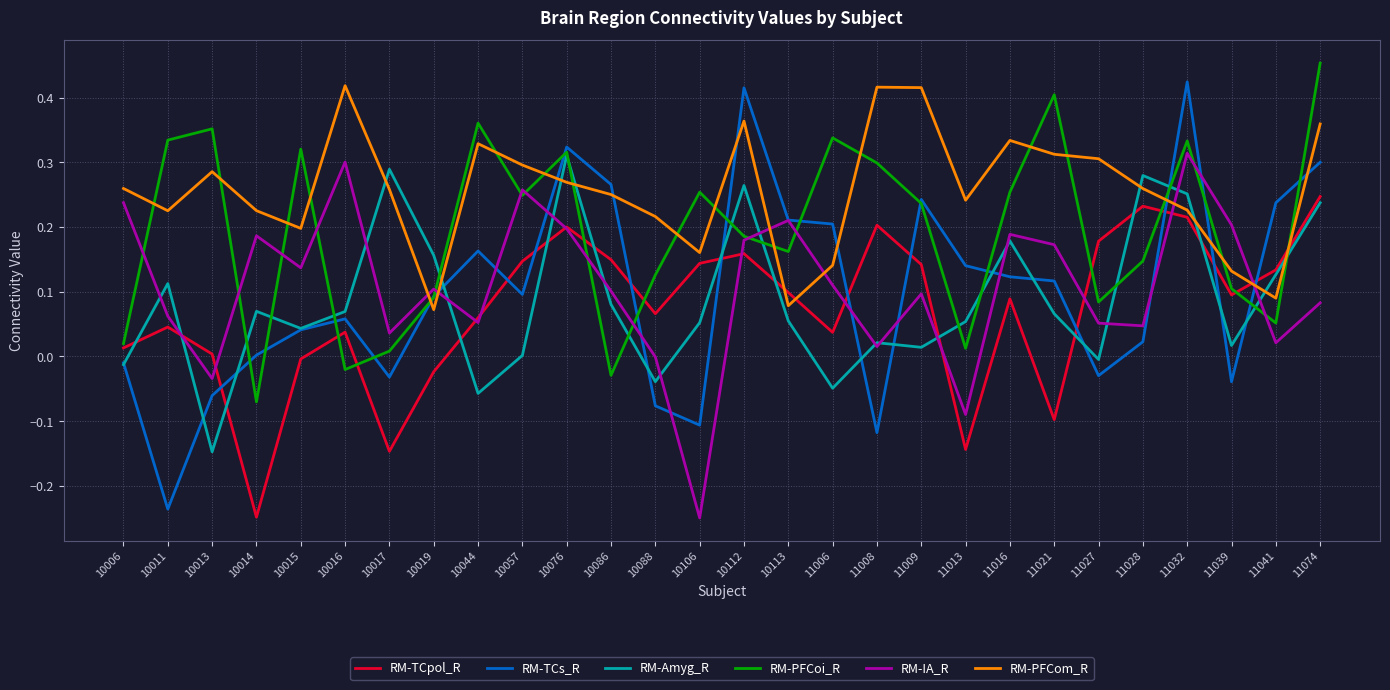

Which series has the largest total across all categories?

RM-PFCom_R